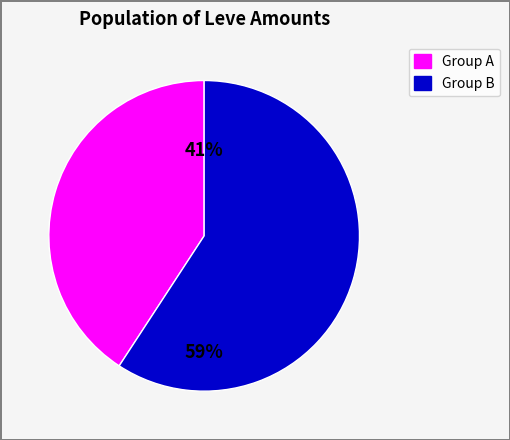

How many slices are in this pie chart?

2